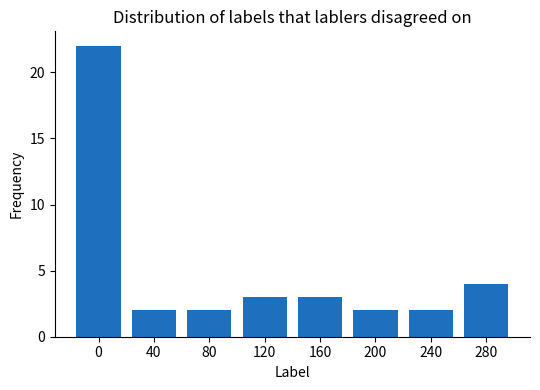

How many data points does each series have?

8